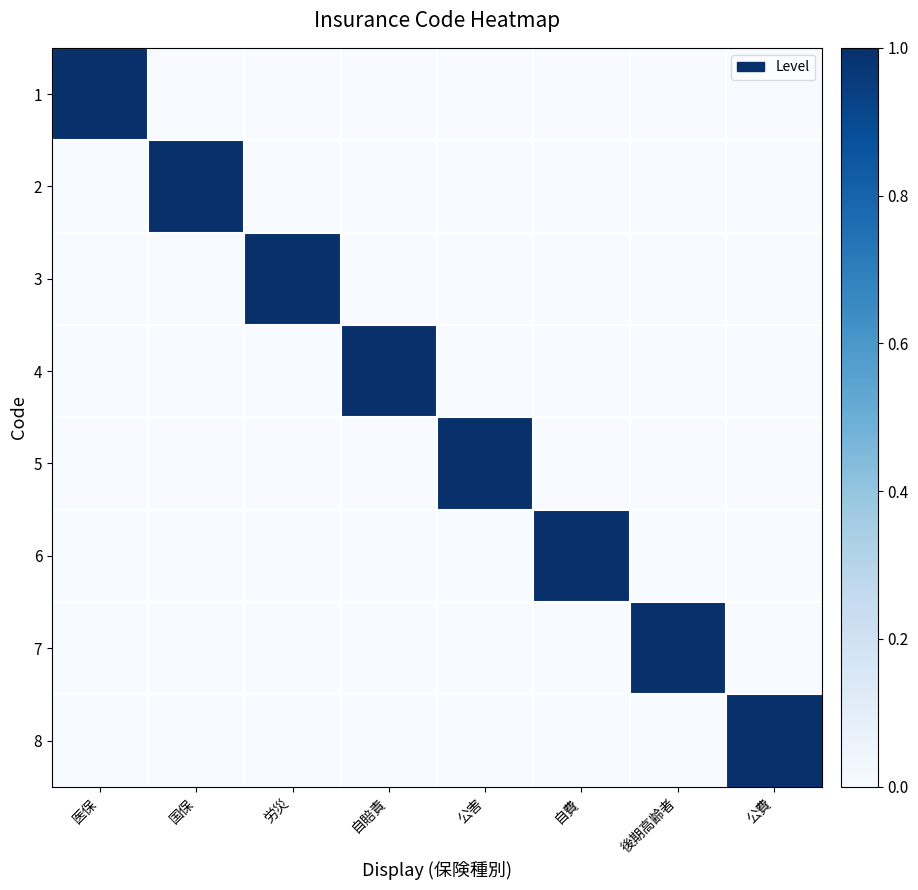

What is the total value across all series at 後期高齢者?

1